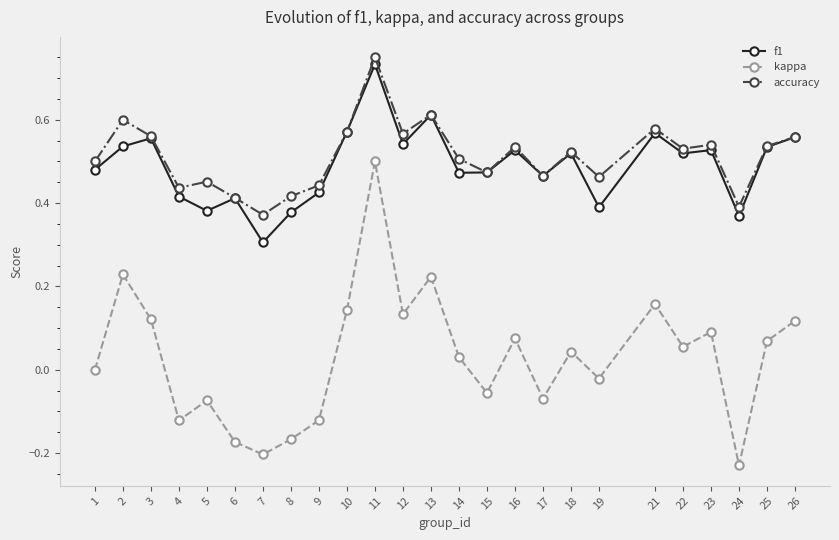

True or false: f1 has a value of 0.5 at 23.

True